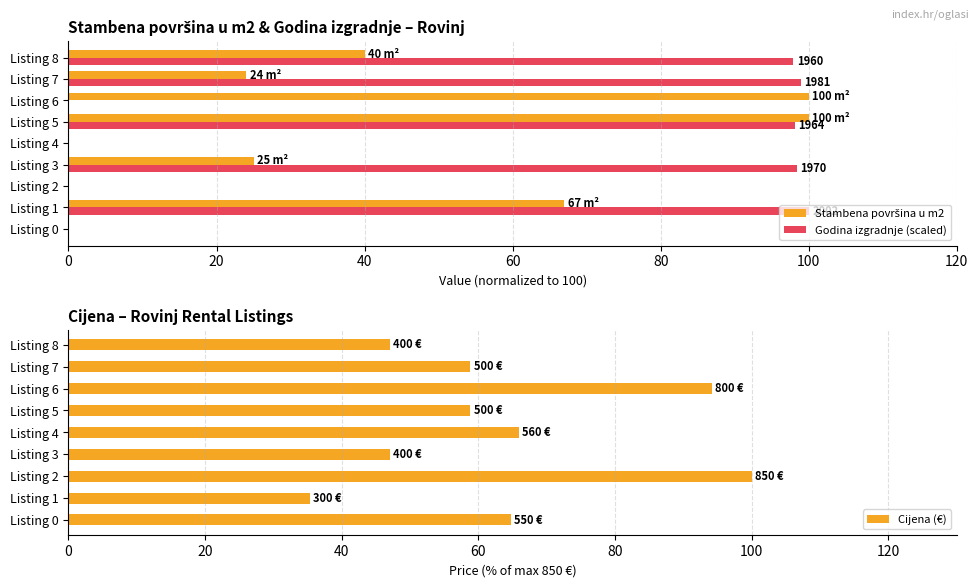

How many values in the Godina izgradnje (scaled) series exceed 97?

5